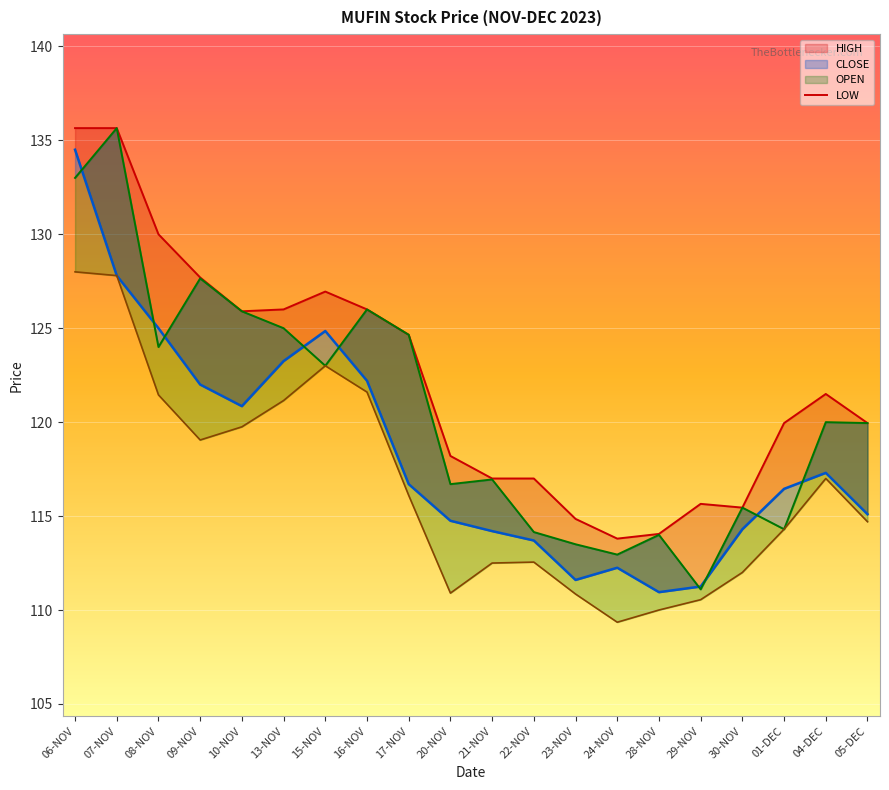

Is the value of LOW at 09-NOV greater than the value of OPEN_line at 06-NOV?

No